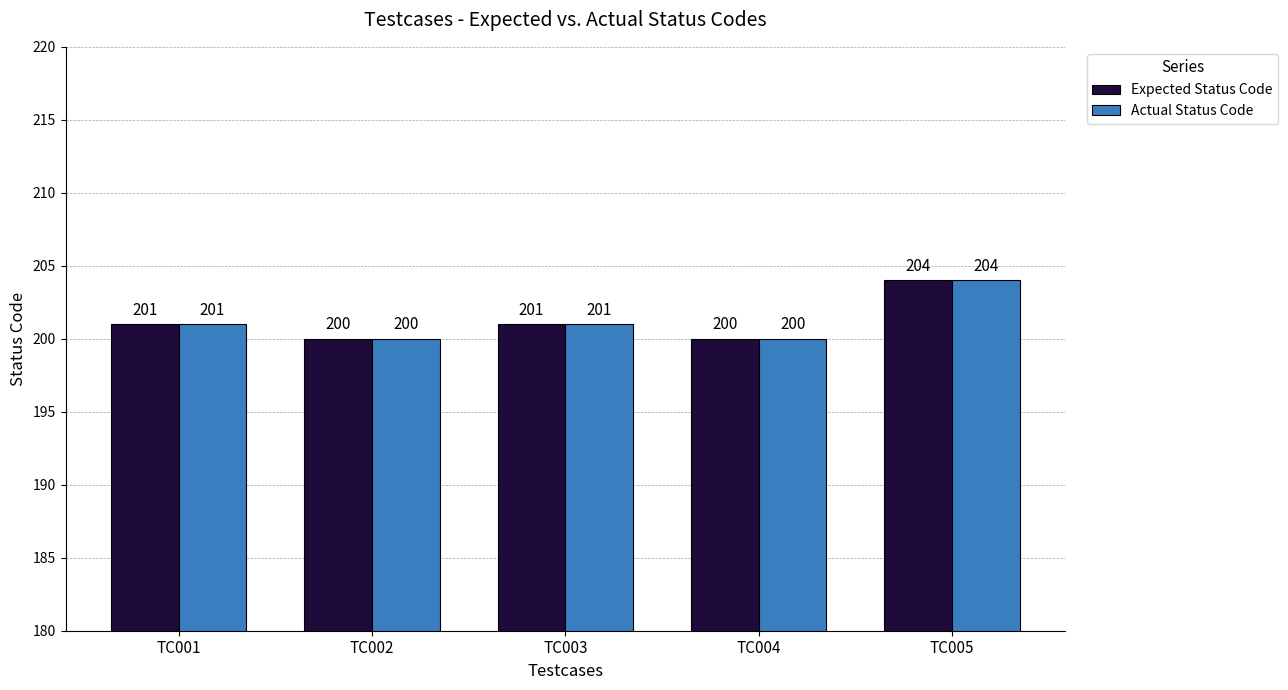

How many bars are there in each group?

2